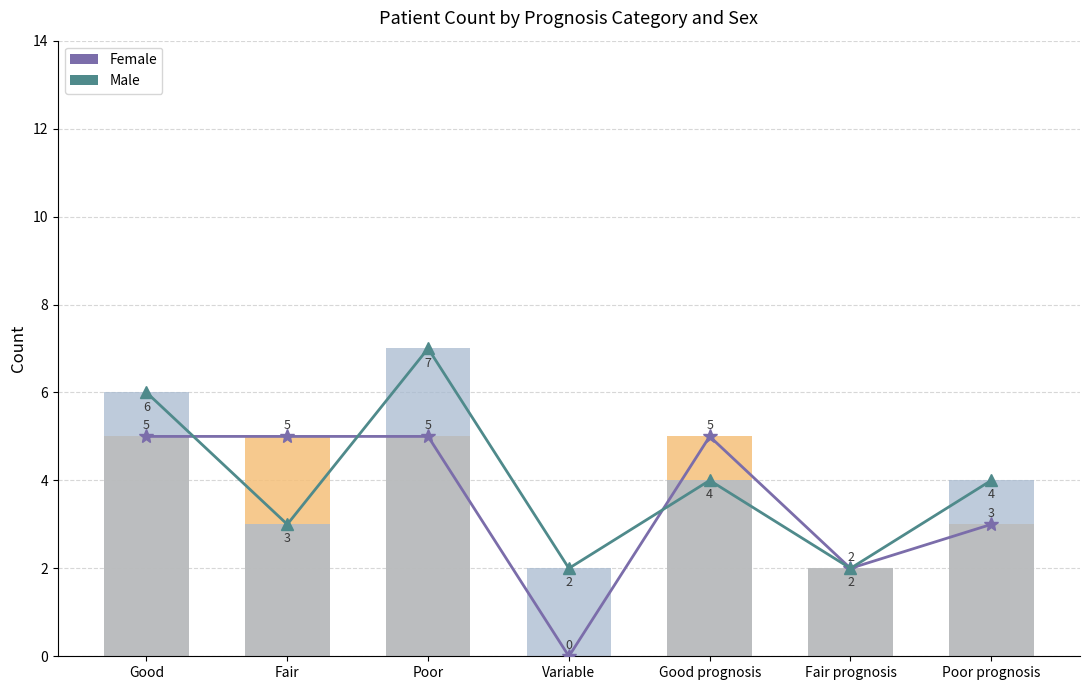

Reading right to left, extract all data points from this chart.

Female (line): Poor prognosis=3	Fair prognosis=2	Good prognosis=5	Variable=0	Poor=5	Fair=5	Good=5
Male (line): Poor prognosis=4	Fair prognosis=2	Good prognosis=4	Variable=2	Poor=7	Fair=3	Good=6
Female: Poor prognosis=3	Fair prognosis=2	Good prognosis=5	Variable=0	Poor=5	Fair=5	Good=5
Male: Poor prognosis=4	Fair prognosis=2	Good prognosis=4	Variable=2	Poor=7	Fair=3	Good=6